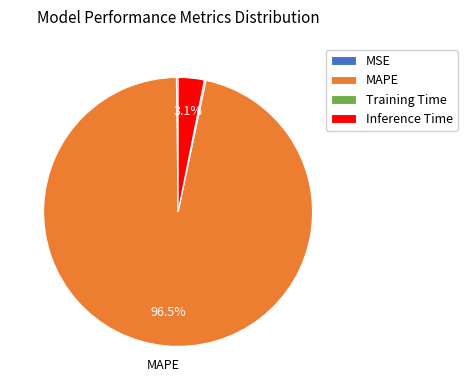

What is the largest slice in the pie chart?

MAPE